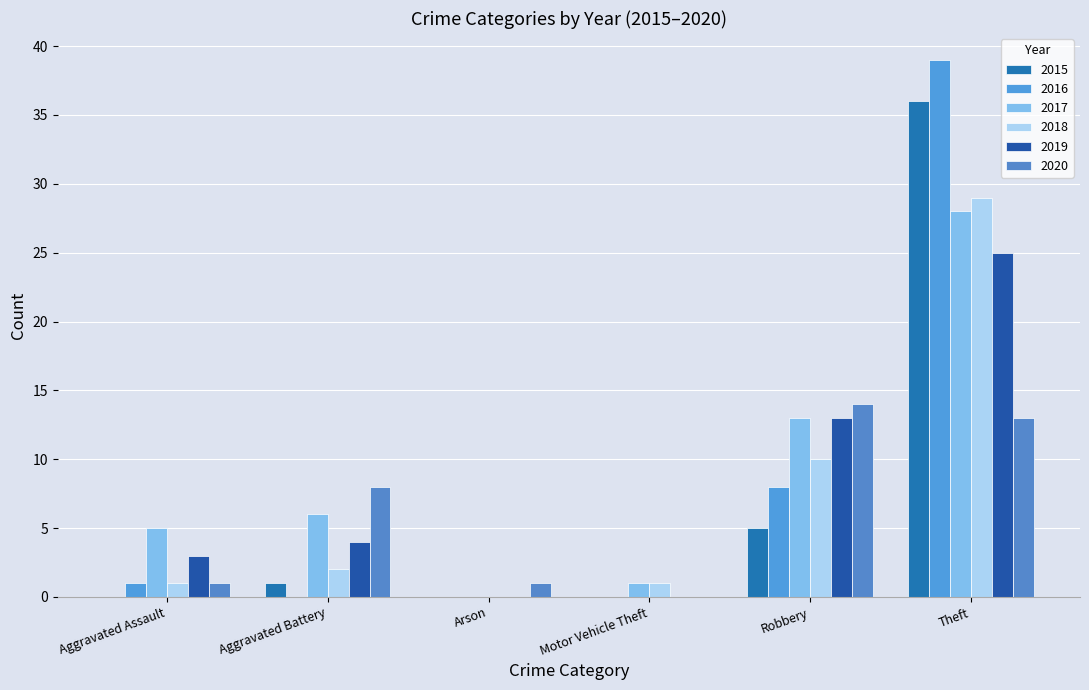

Which series changed the most between Aggravated Battery and Arson?

2020